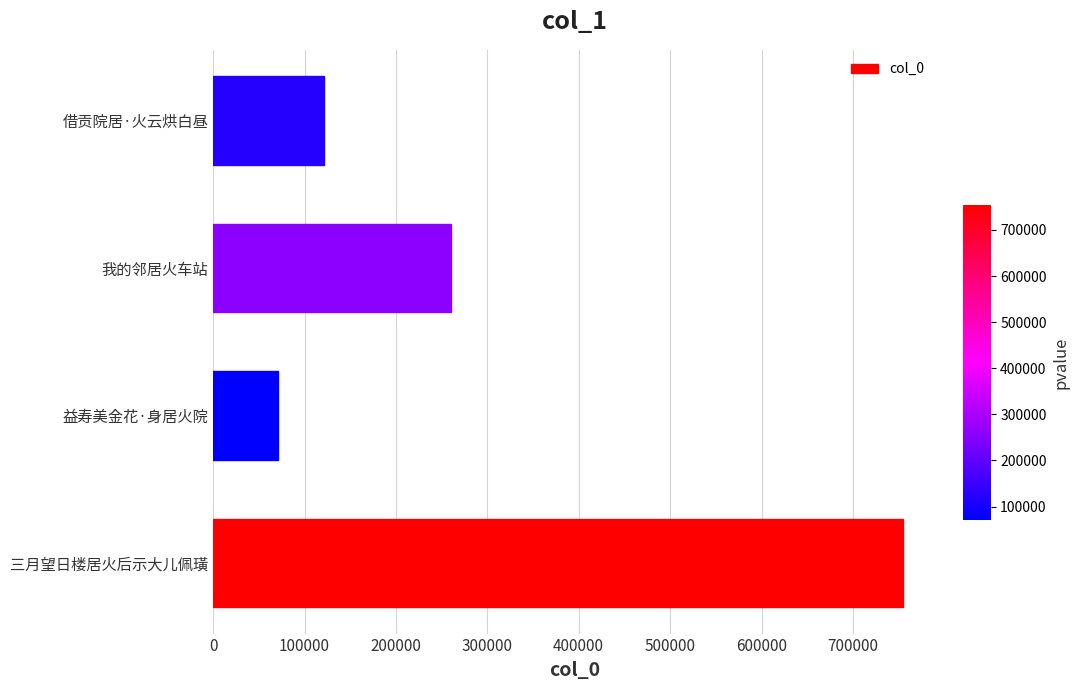

Reading bottom to top, extract all data points from this chart.

754224	70741	260009	121726